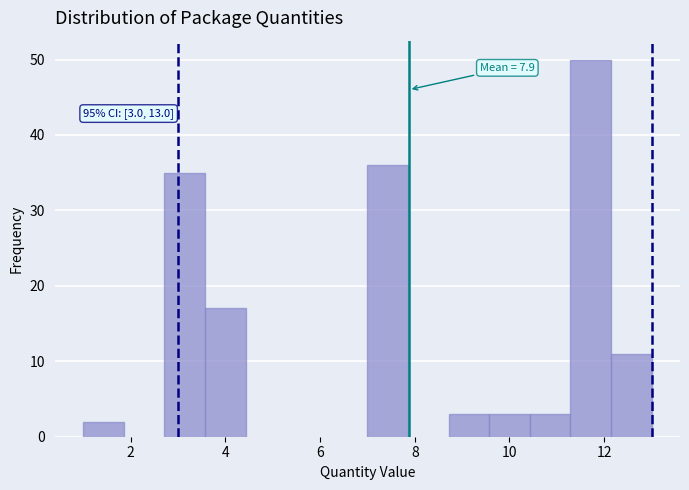

Over which range of the x-axis is the bar tallest?

11.2 to 12.2